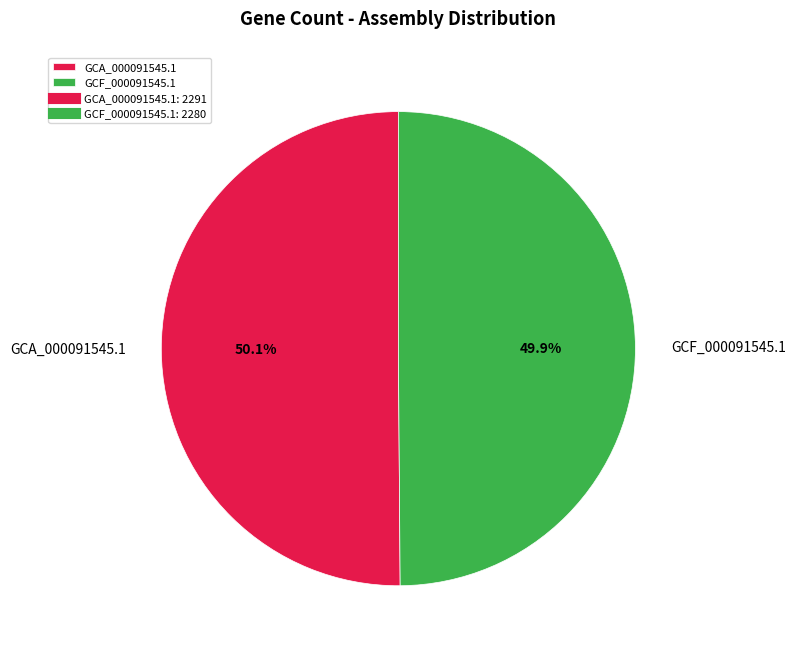

How many segments does this pie chart have?

2